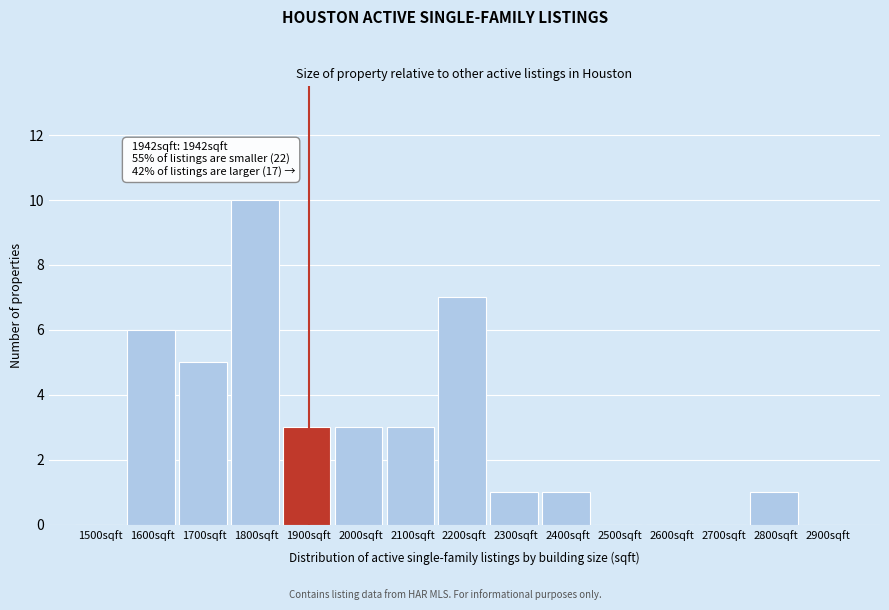

Reading right to left, what are all the values shown in this chart?

2900sqft=0	2800sqft=1	2700sqft=0	2600sqft=0	2500sqft=0	2400sqft=1	2300sqft=1	2200sqft=7	2100sqft=3	2000sqft=3	1900sqft=3	1800sqft=10	1700sqft=5	1600sqft=6	1500sqft=0